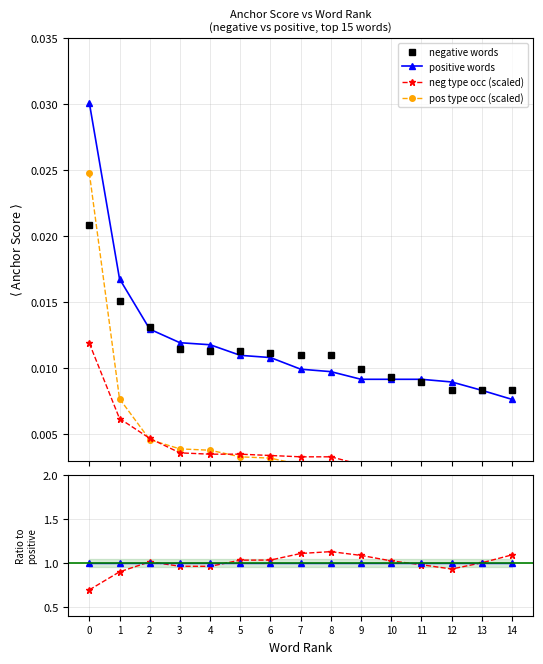

Which has a higher value, 13 or 2?

2